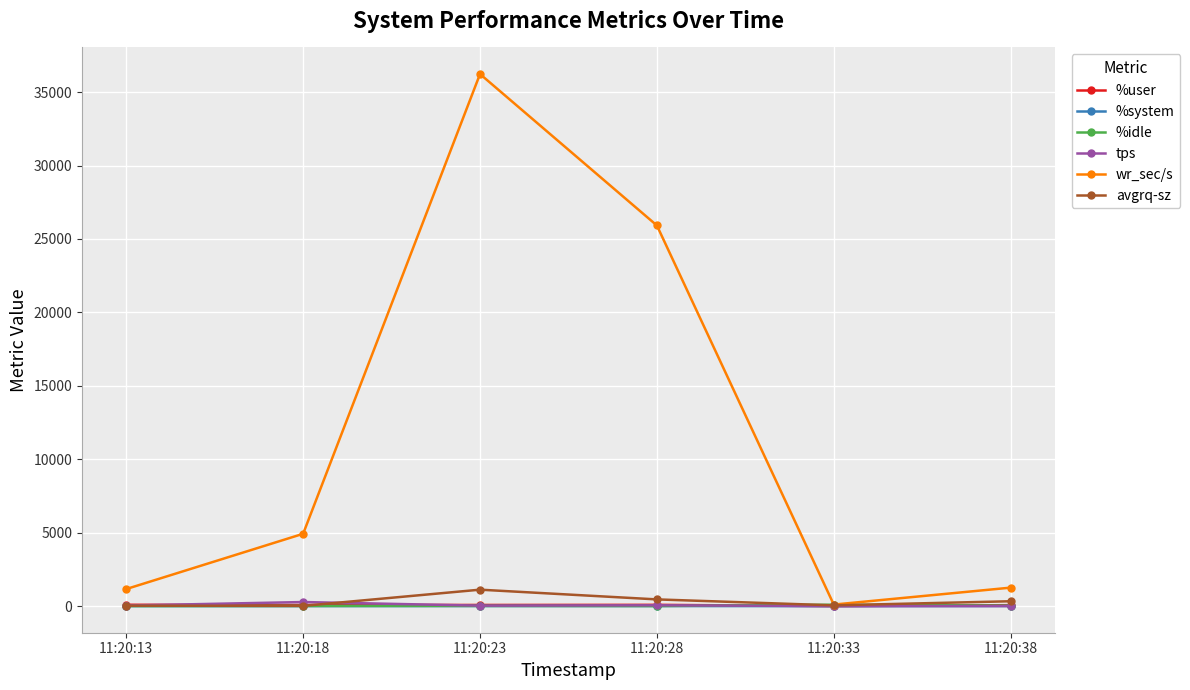

Which series has the largest range (max minus min)?

wr_sec/s